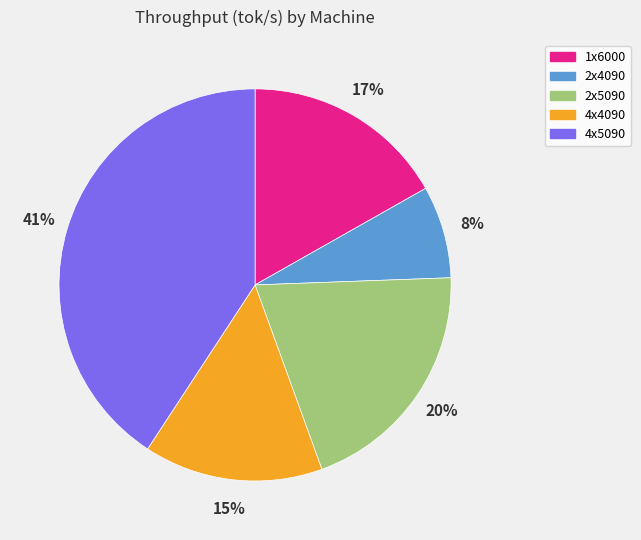

Count the number of slices in the pie.

5